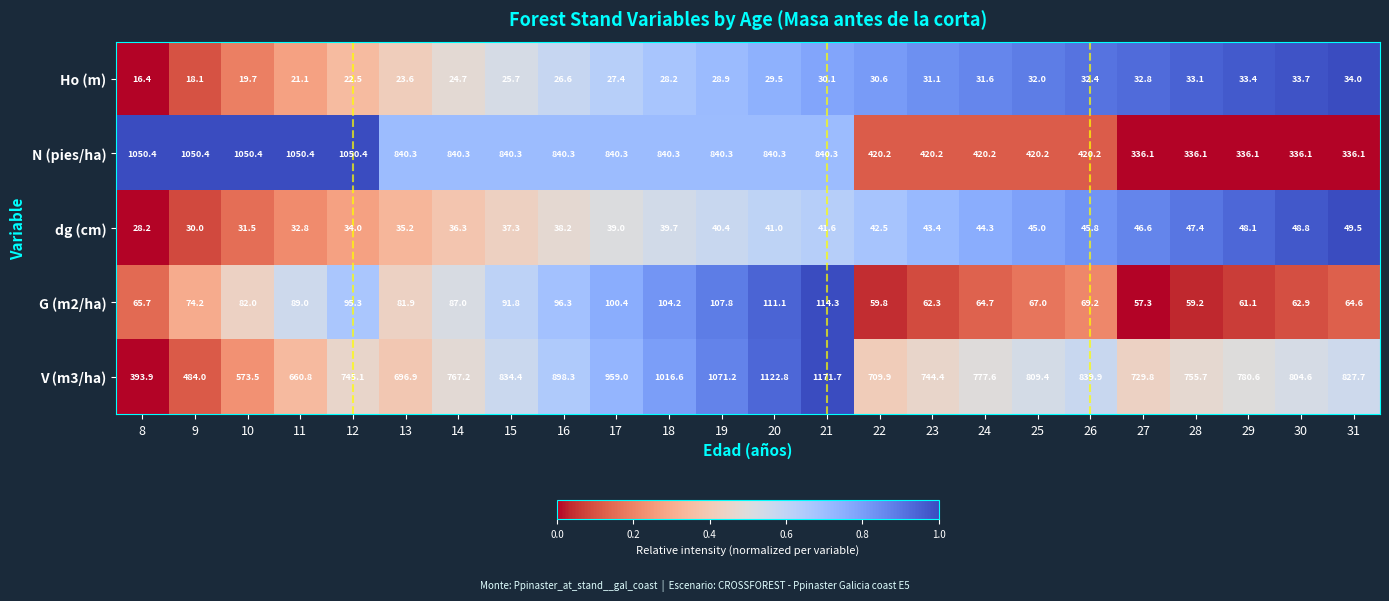

At which label does V (m3/ha) first exceed 780?

15